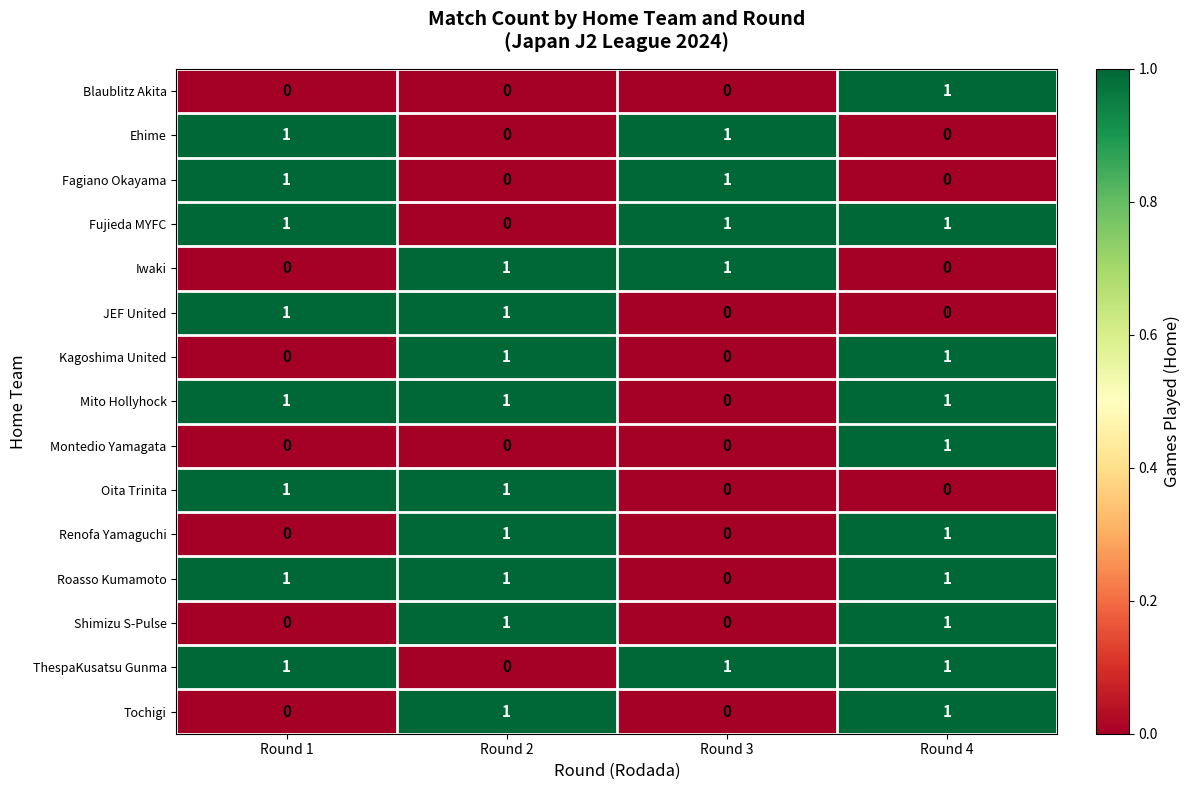

What is the sum of all Fujieda MYFC values?

3